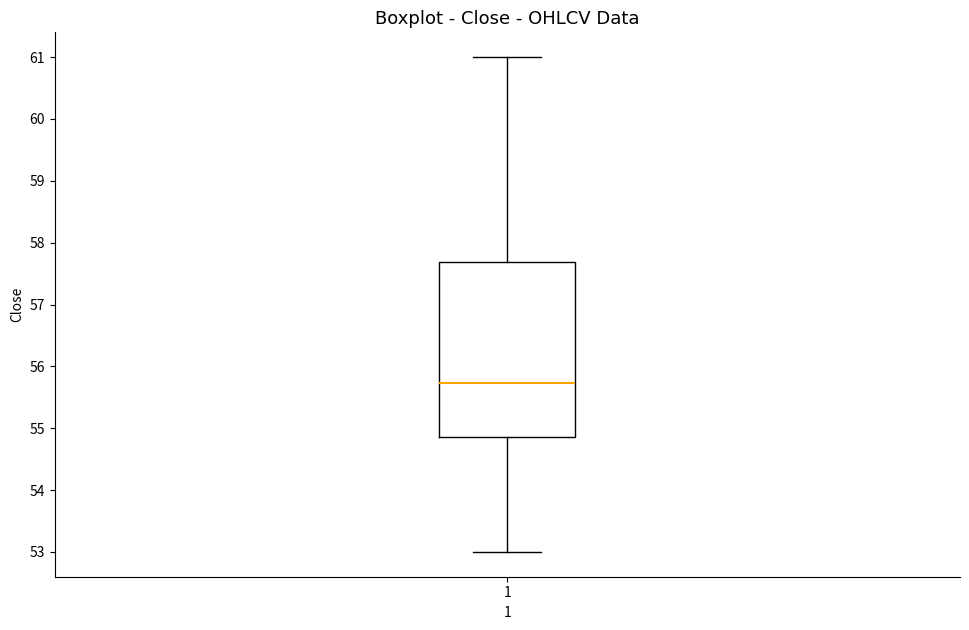

Where does the median line of the box at x = 1 sit on the y-axis? The values are not printed on the chart, so give them approximately, as read against the axis.

55.7